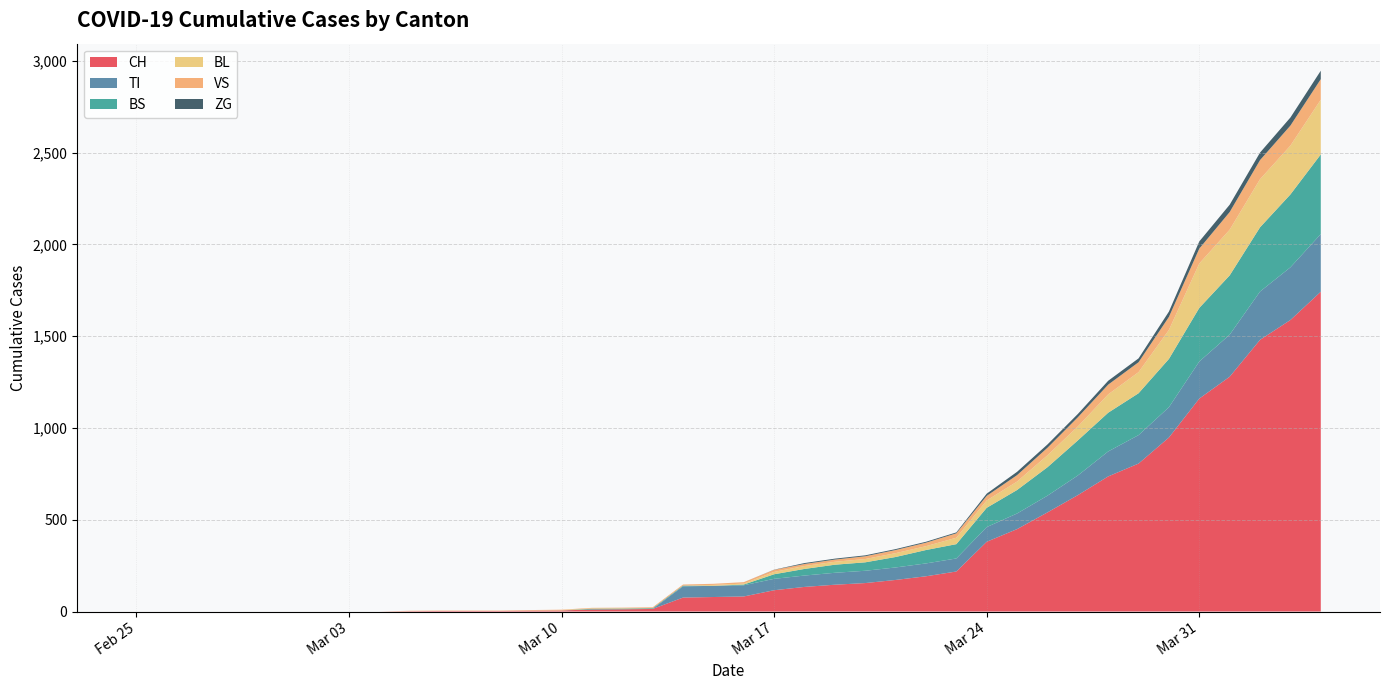

Reading left to right, list all the values displayed in this chart.

CH: 0	0	0	0	0	0	0	0	0	2	3	3	3	5	6	11	12	14	76	79	82	116	134	146	155	172	192	218	380	449	540	634	736	806	948	1160	1279	1480	1588	1742
TI: 0	0	0	0	0	0	0	0	0	0	0	0	0	0	0	0	0	0	61	61	61	62	62	65	67	68	70	71	80	85	91	107	136	155	165	202	229	263	287	314
BS: 0	0	0	0	0	0	0	0	0	0	0	0	0	0	0	4	4	4	4	0	4	25	36	44	46	57	73	78	105	128	155	191	211	228	263	292	323	350	397	434
BL: 0	0	0	0	0	0	0	0	0	0	0	0	0	1	2	2	2	0	0	5	5	13	16	16	18	21	21	35	40	46	65	76	100	115	158	242	249	262	266	298
VS: 0	0	0	0	0	0	0	0	0	2	2	2	2	2	2	3	3	5	6	6	8	11	11	12	15	17	19	24	25	35	41	50	53	54	71	81	96	104	109	112
ZG: 0	0	0	0	0	0	0	0	0	0	0	0	0	0	0	0	0	0	0	0	0	1	5	5	5	5	5	5	12	18	18	18	21	21	29	39	40	41	44	46